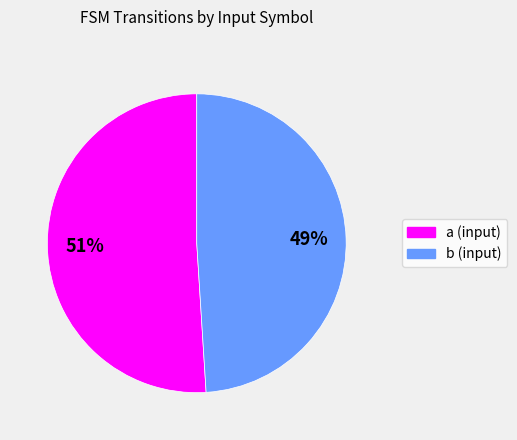

The a slice represents 51% of the pie. True or false?

True